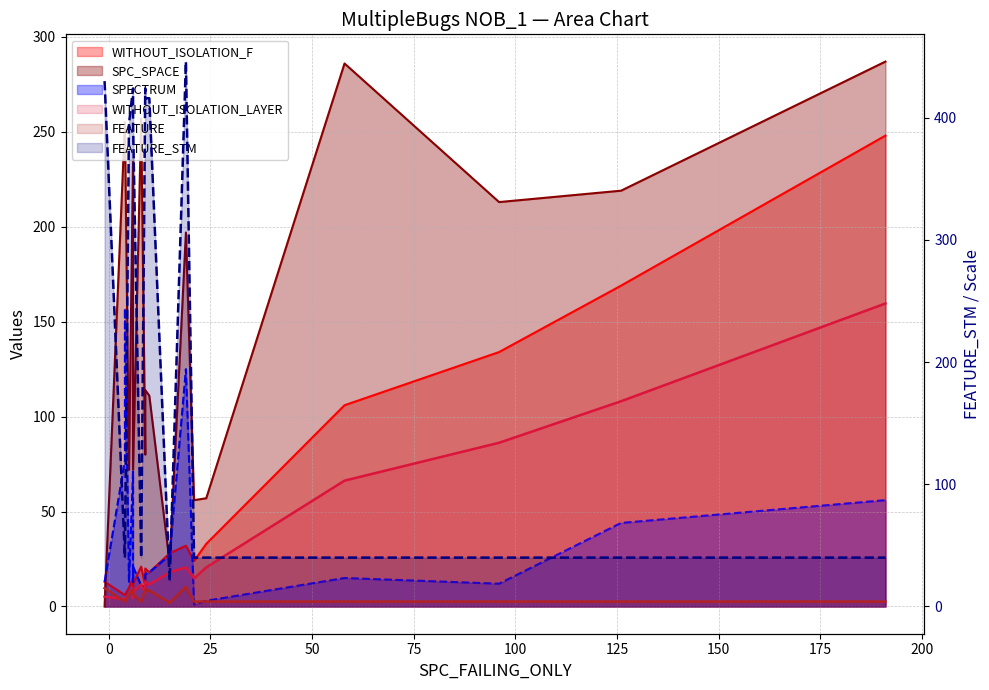

The value of WITHOUT_ISOLATION_F line at 14 is 14. True or false?

False